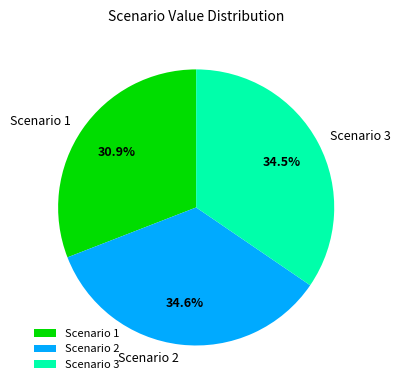

Between Scenario 1 and Scenario 2, which is larger?

Scenario 2